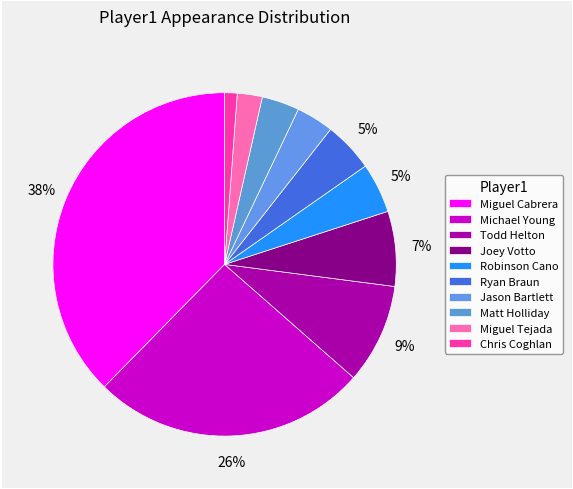

How many slices are in this pie chart?

10